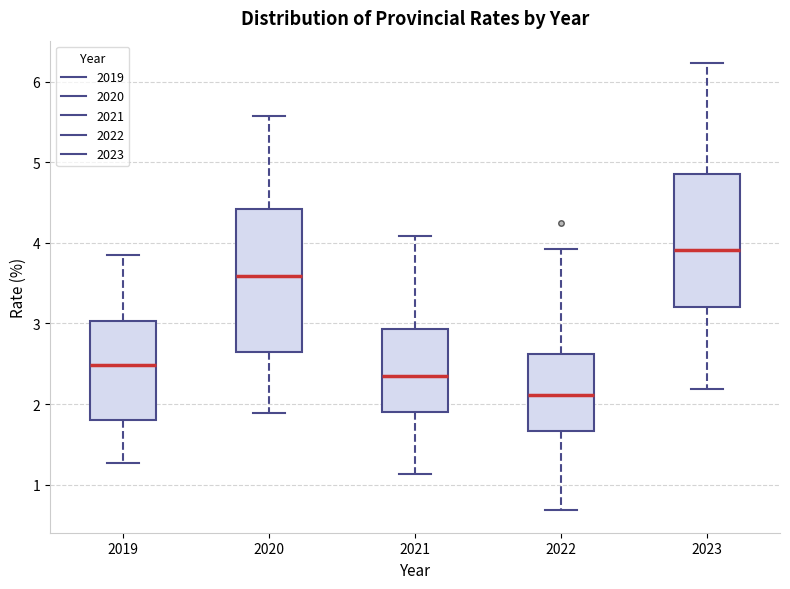

Reading left to right, read every box against the y-axis: the position of its median line, the range the box covers, and the ends of its whiskers. The values are not printed on the chart, so give them approximately, as read against the axis.

2019: median 2.5, box 1.8 to 3.0, whiskers 1.3 to 3.8
2020: median 3.6, box 2.6 to 4.4, whiskers 1.9 to 5.6
2021: median 2.3, box 1.9 to 2.9, whiskers 1.1 to 4.1
2022: median 2.1, box 1.7 to 2.6, whiskers 0.7 to 3.9
2023: median 3.9, box 3.2 to 4.9, whiskers 2.2 to 6.2